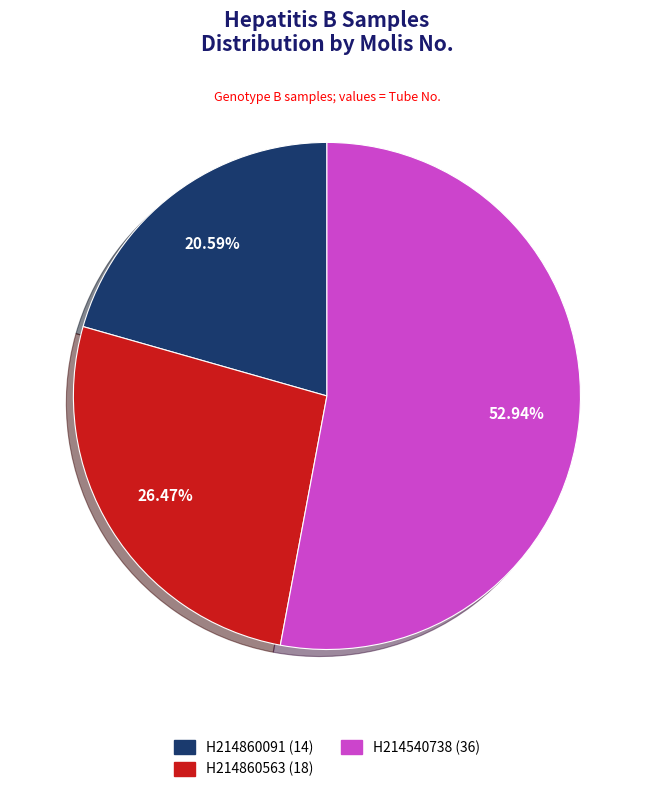

What percentage is NOT represented by H214860563?

73.5%